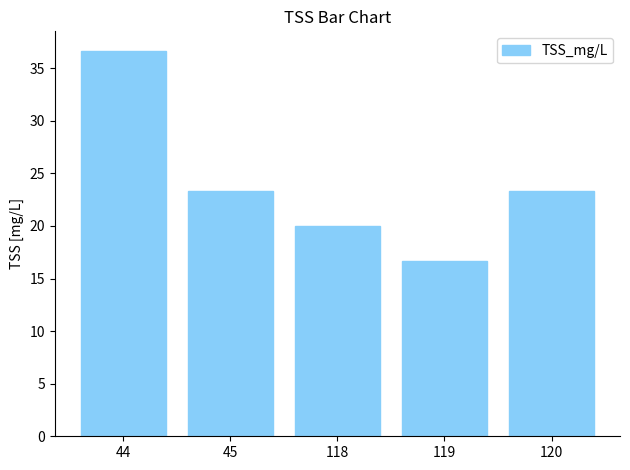

What is the average value?

24.0